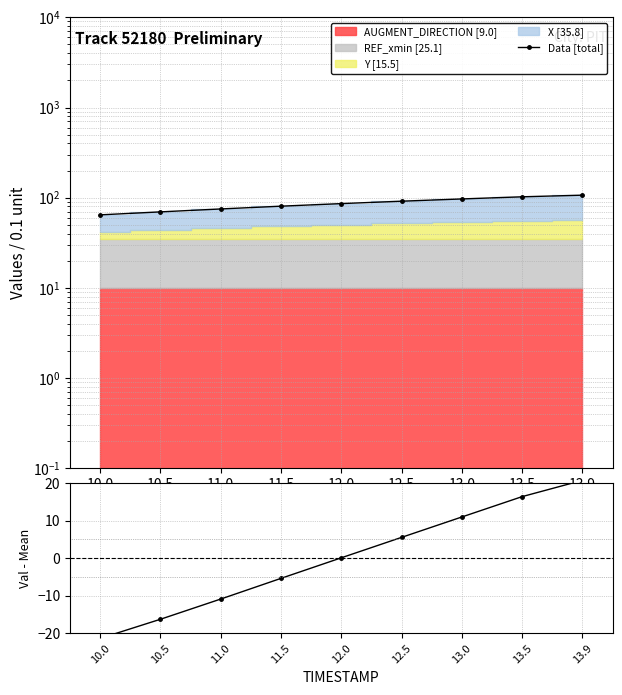

What is the difference between the maximum and minimum values in the Val - Mean series?

42.1